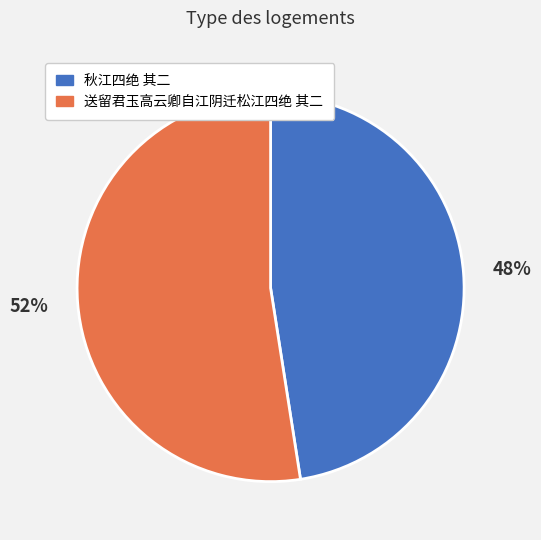

The 送留君玉高云卿自江阴迁松江四绝 其二 slice represents 44% of the pie. True or false?

False